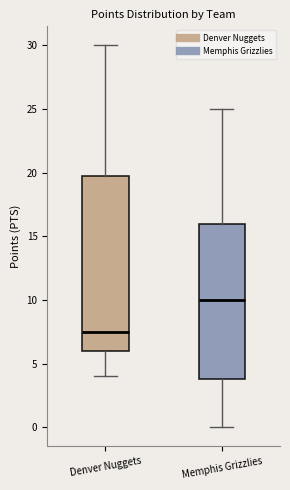

Which box is the tallest, from its lower edge to its upper edge?

Denver Nuggets